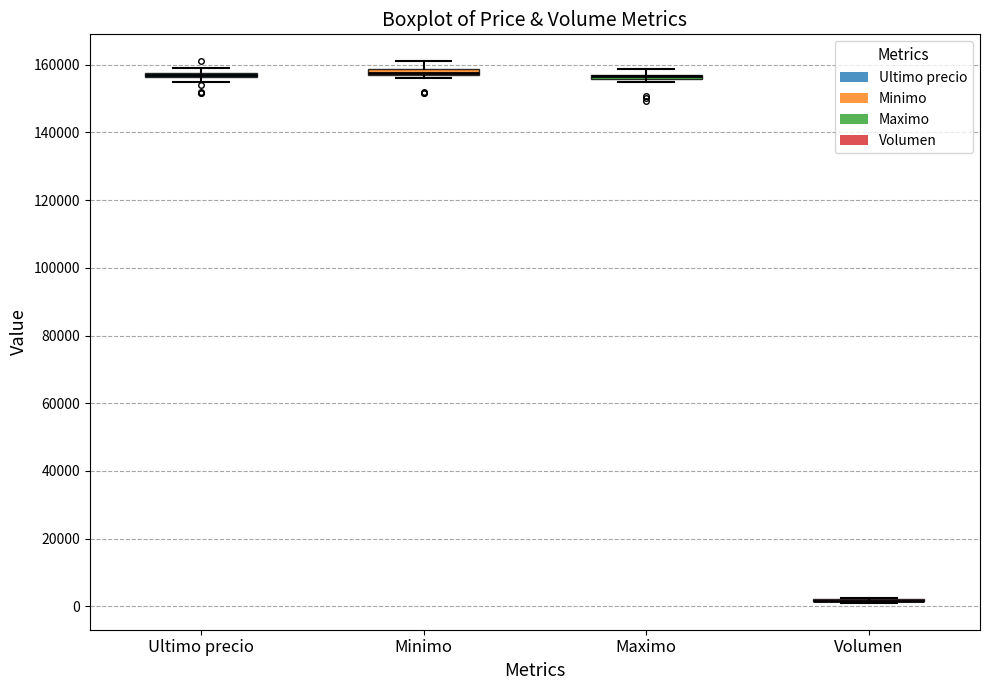

Where is the upper edge of the box for Ultimo precio on the y-axis? The values are not printed on the chart, so give them approximately, as read against the axis.

158000